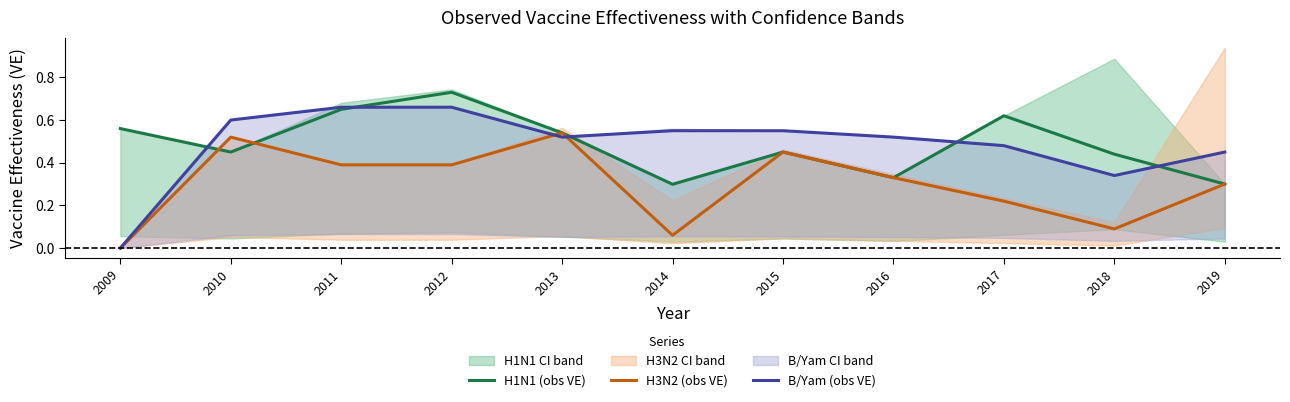

What is the highest value of the H3N2 (obs VE) series?

0.5